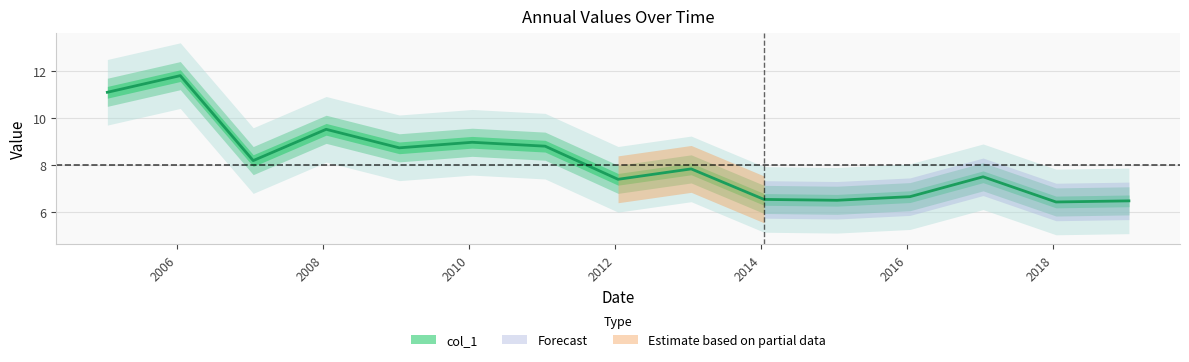

Where is the data nearest to the value 9?

2010-01-15